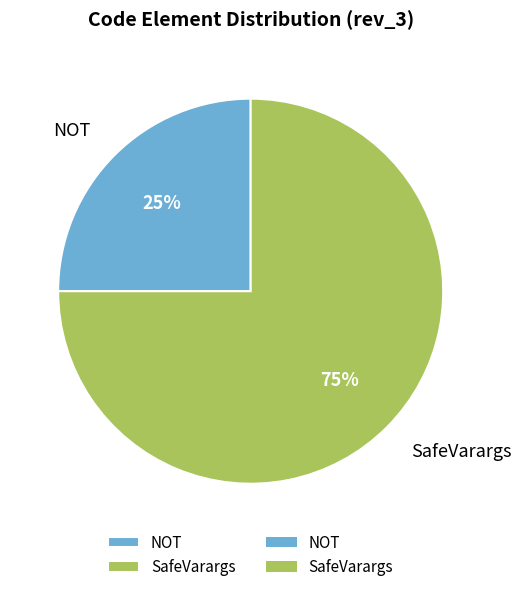

Count the number of slices in the pie.

2